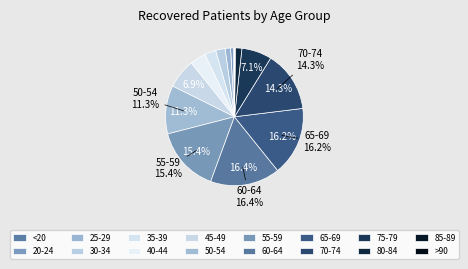

Which slice is the smallest?

>90